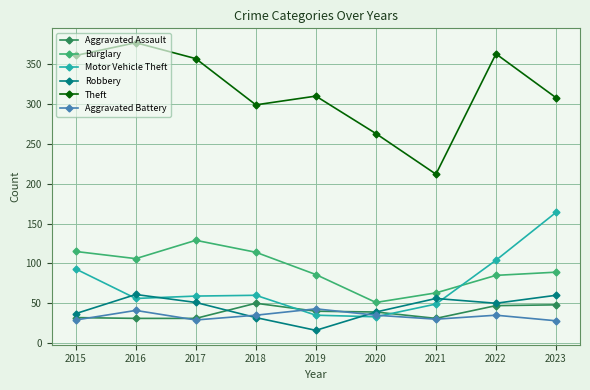

Which series has the largest total across all categories?

Theft